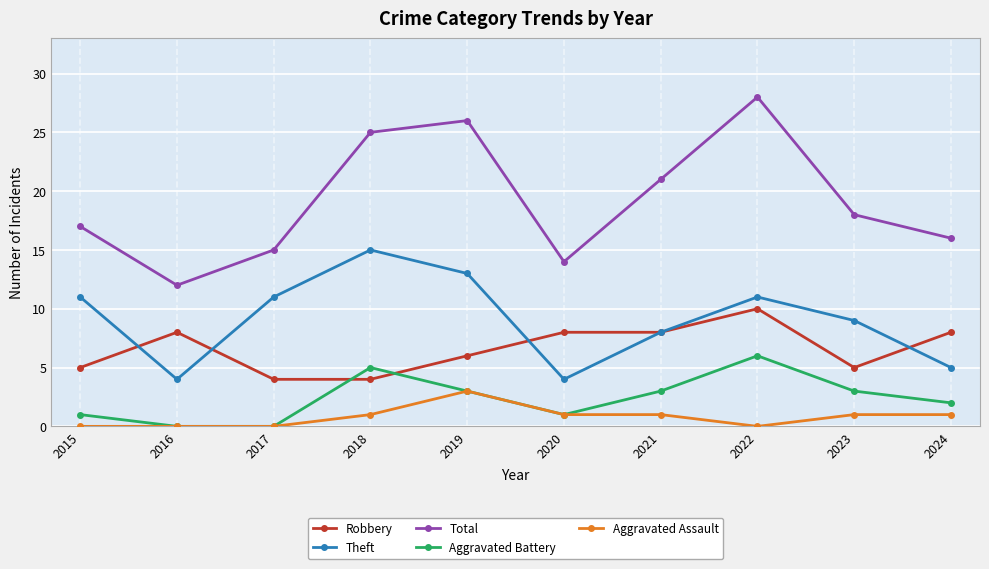

Reading left to right, extract all data points from this chart.

Robbery: 2015=5	2016=8	2017=4	2018=4	2019=6	2020=8	2021=8	2022=10	2023=5	2024=8
Theft: 2015=11	2016=4	2017=11	2018=15	2019=13	2020=4	2021=8	2022=11	2023=9	2024=5
Total: 2015=17	2016=12	2017=15	2018=25	2019=26	2020=14	2021=21	2022=28	2023=18	2024=16
Aggravated Battery: 2015=1	2016=0	2017=0	2018=5	2019=3	2020=1	2021=3	2022=6	2023=3	2024=2
Aggravated Assault: 2015=0	2016=0	2017=0	2018=1	2019=3	2020=1	2021=1	2022=0	2023=1	2024=1